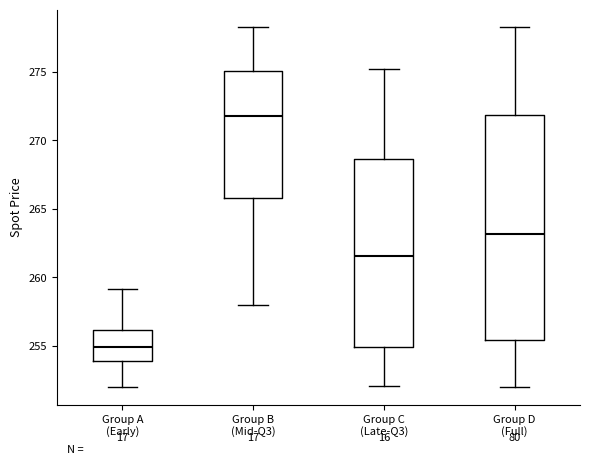

Reading left to right, read every box against the y-axis: the position of its median line, the range the box covers, and the ends of its whiskers. The values are not printed on the chart, so give them approximately, as read against the axis.

Group A (Early): median 255.0, box 254.0 to 256.0, whiskers 252.0 to 259.0
Group B (Mid-Q3): median 272.0, box 266.0 to 275.0, whiskers 258.0 to 278.5
Group C (Late-Q3): median 261.5, box 255.0 to 268.5, whiskers 252.0 to 275.0
Group D (Full): median 263.0, box 255.5 to 272.0, whiskers 252.0 to 278.5